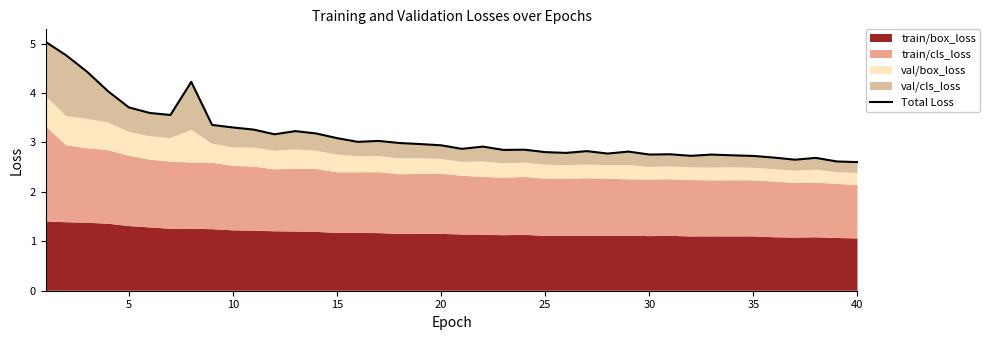

Is it true that the value at 35 is 4.3?

False